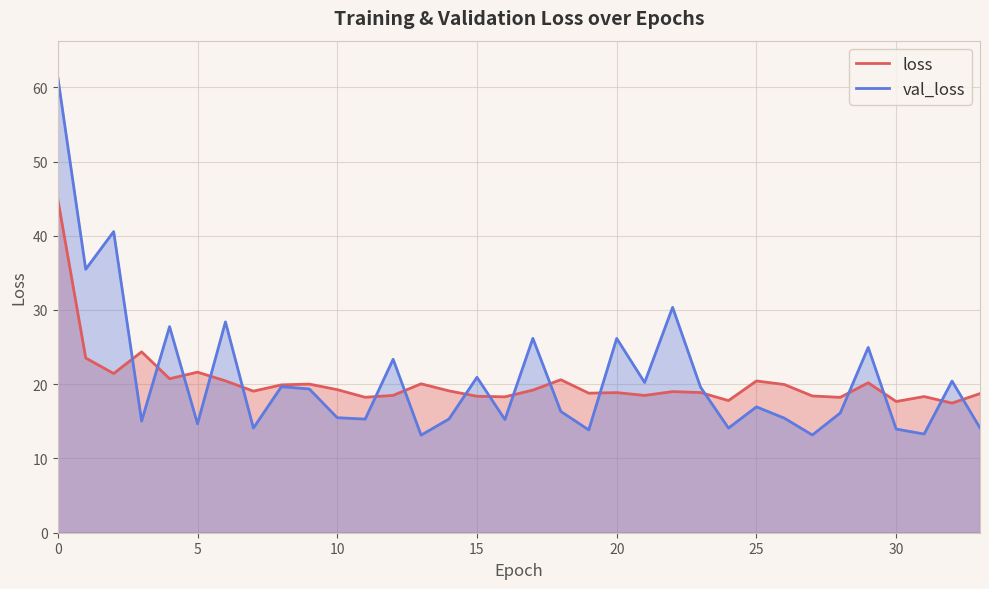

True or false: val_loss has more than 2 points higher than both neighbors.

True